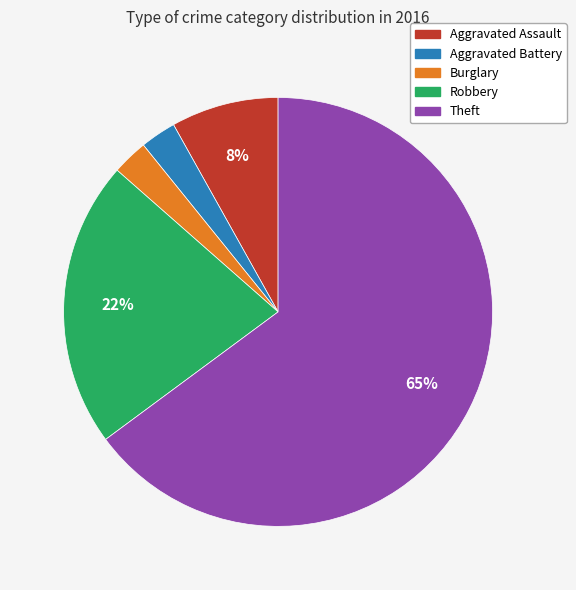

To the nearest percent, what percentage of the pie is Aggravated Battery?

3%